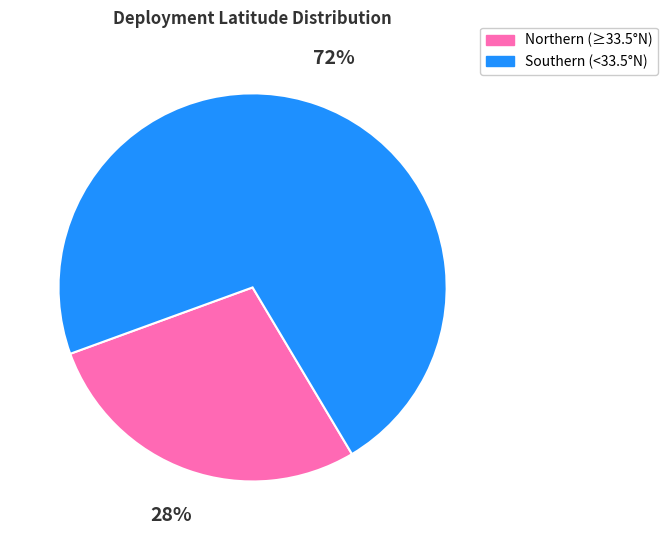

Which category has the smallest portion of the pie?

Northern (≥33.5°N)